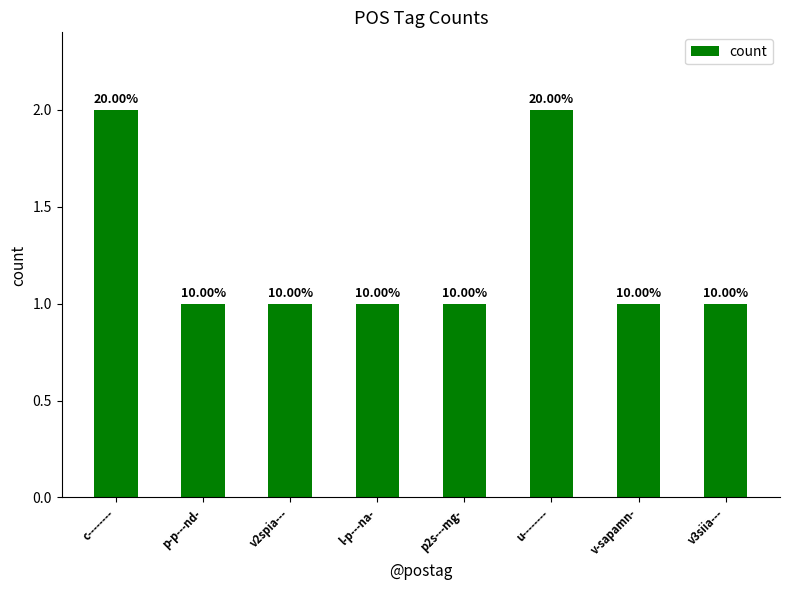

Where is the data nearest to the value 1?

p-p---nd-